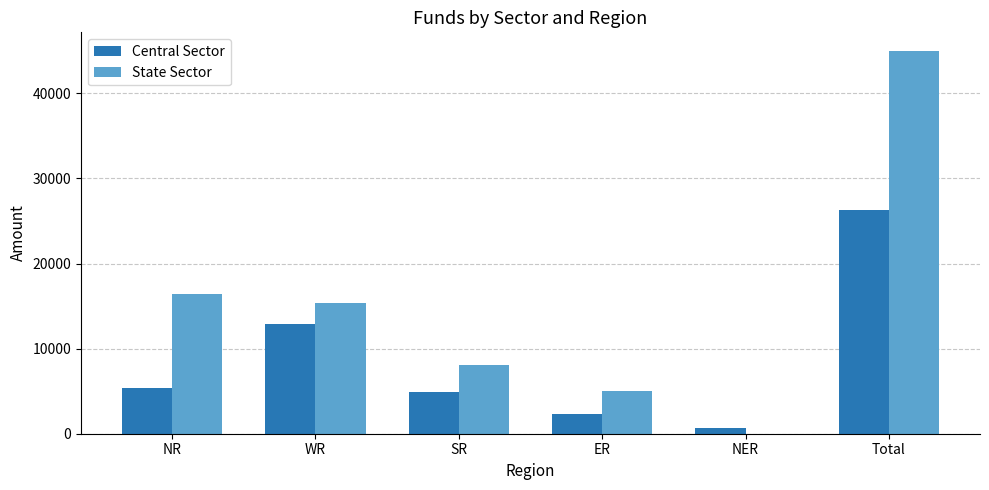

At which category is the sum across all series the highest?

Total